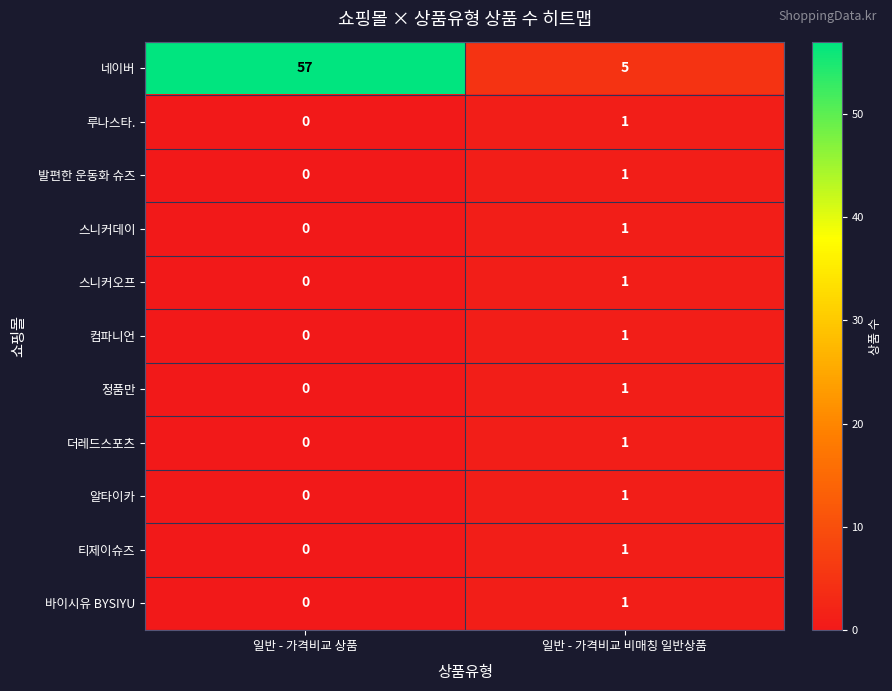

True or false: 발편한 운동화 슈즈 has a value of 1 at 일반 - 가격비교 비매칭 일반상품.

True